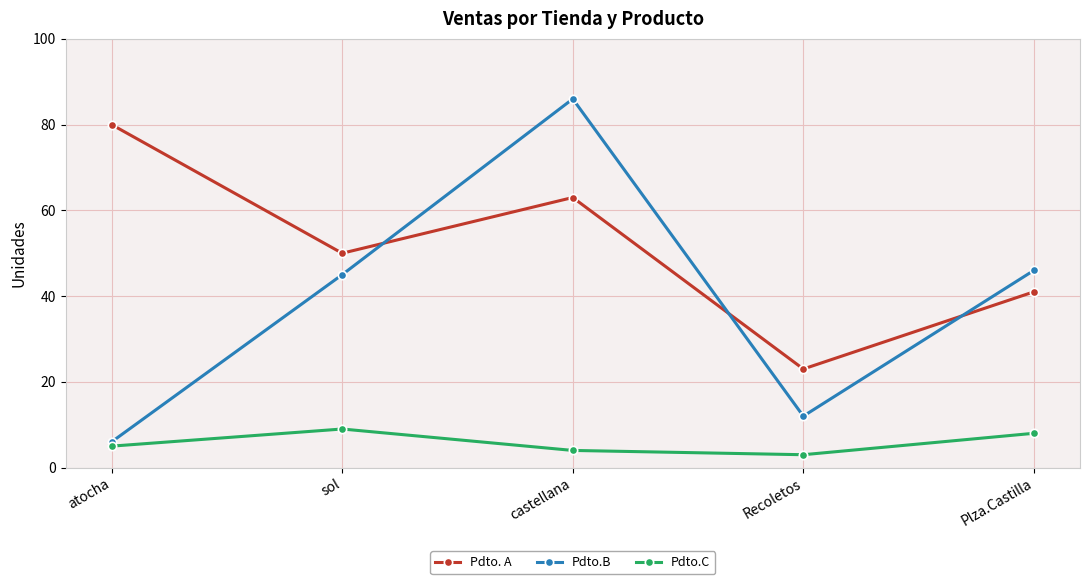

How many Pdto.C values are between 4 and 8?

3